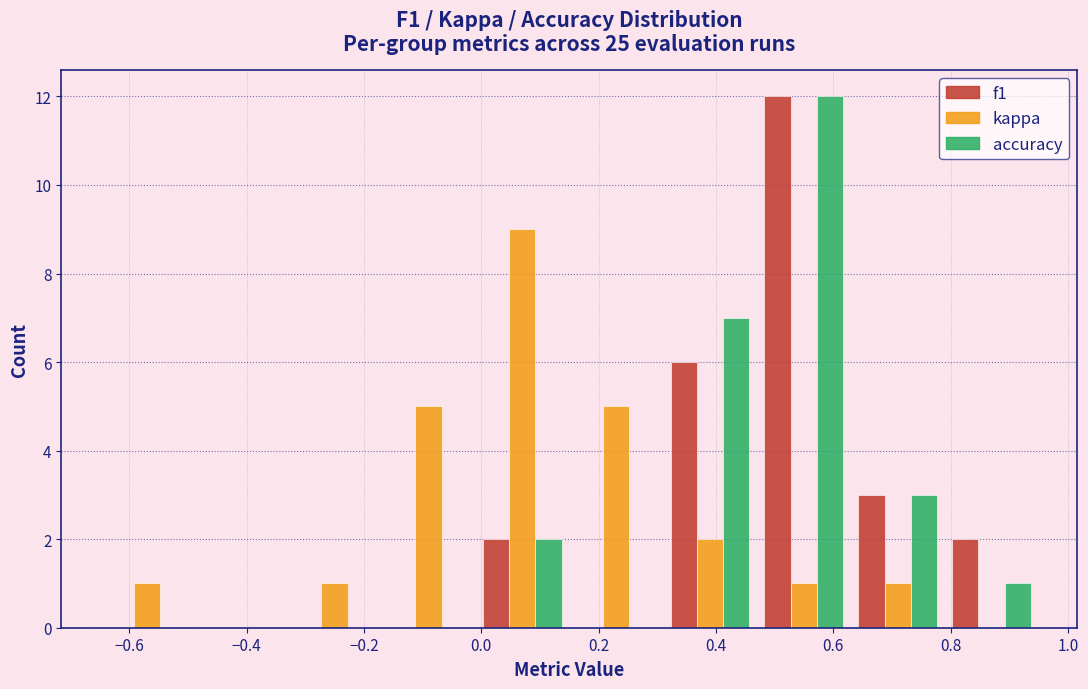

In the kappa series, which range on the x-axis has the tallest bar?

-0.01 to 0.15